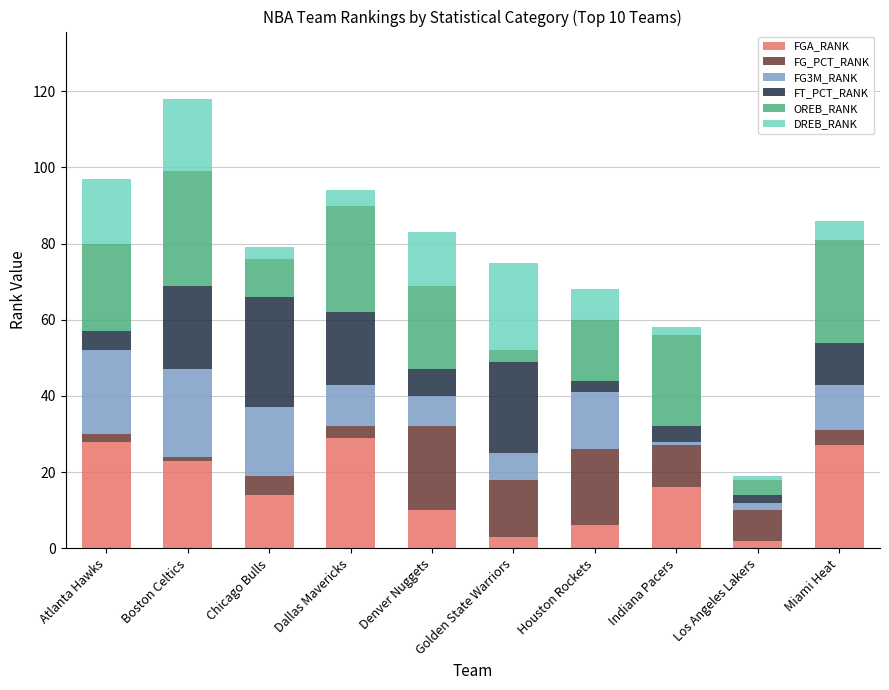

How many values in the FGA_RANK series are below 16?

5